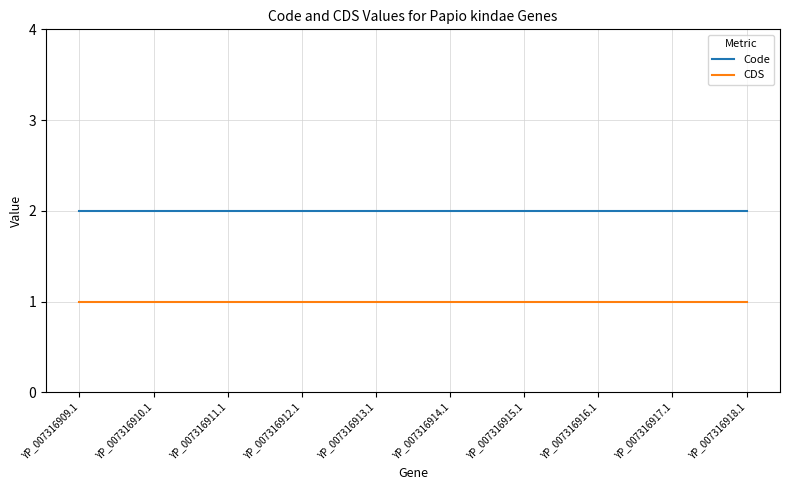

Which series has the largest total across all categories?

Code